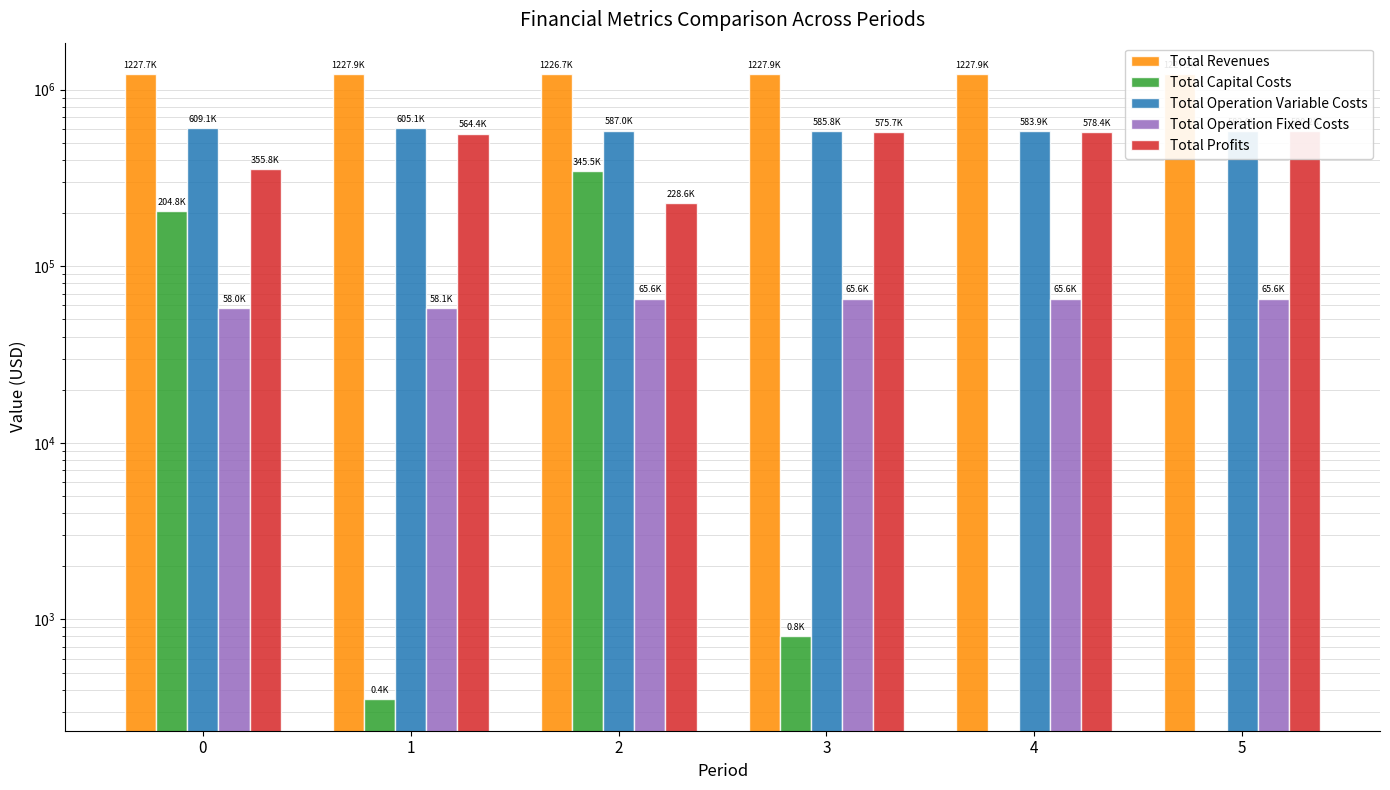

Reading right to left, list all the values displayed in this chart.

Total Revenues: 1227892.6	1227892.6	1227892.6	1226676.6	1227892.6	1227708.0
Total Capital Costs: 0.0	0.0	800.0	345504.0	352.0	204773.0
Total Operation Variable Costs: 582008.8	583902.1	585792.7	586974.1	605104.6	609124.4
Total Operation Fixed Costs: 65636.3	65636.3	65636.3	65552.3	58062.6	58001.8
Total Profits: 580247.5	578354.2	575663.6	228646.2	564373.4	355808.8